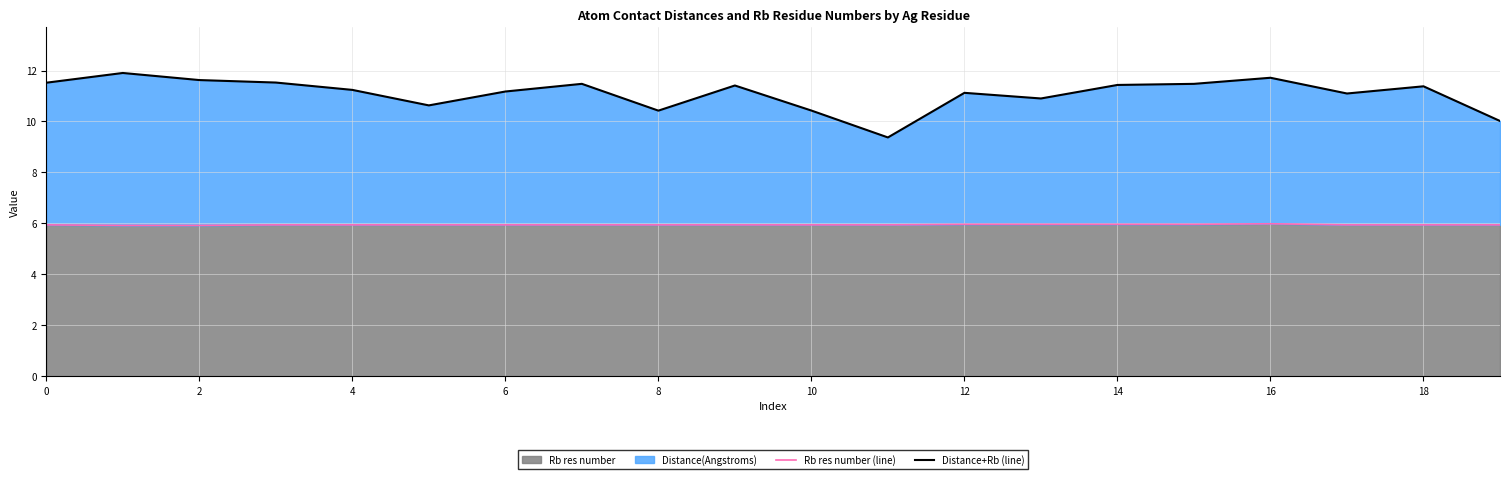

What is the smallest value displayed?

5.9